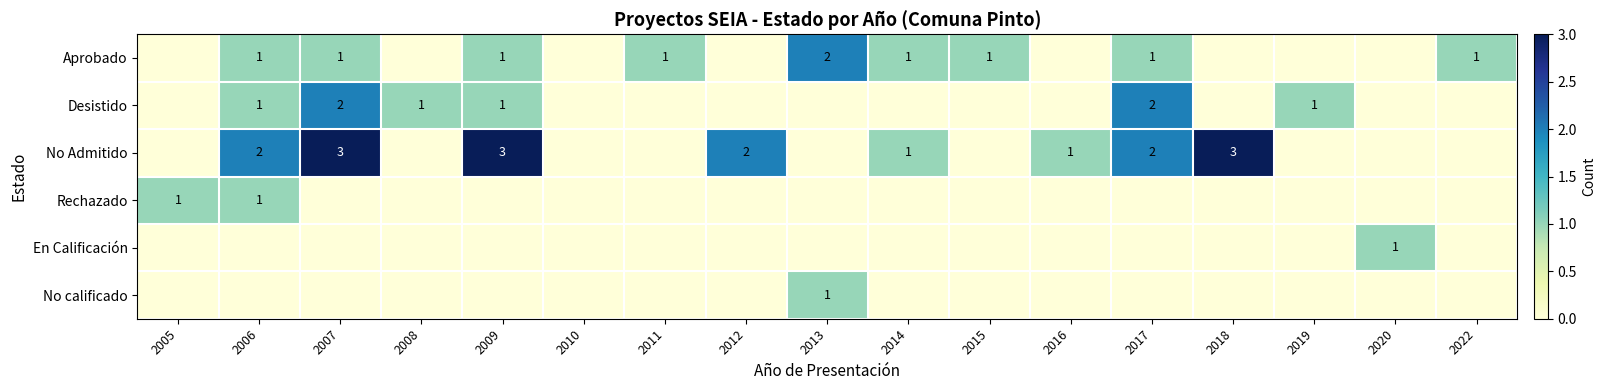

The Aprobado series shows 1 at 2022. True or false?

True